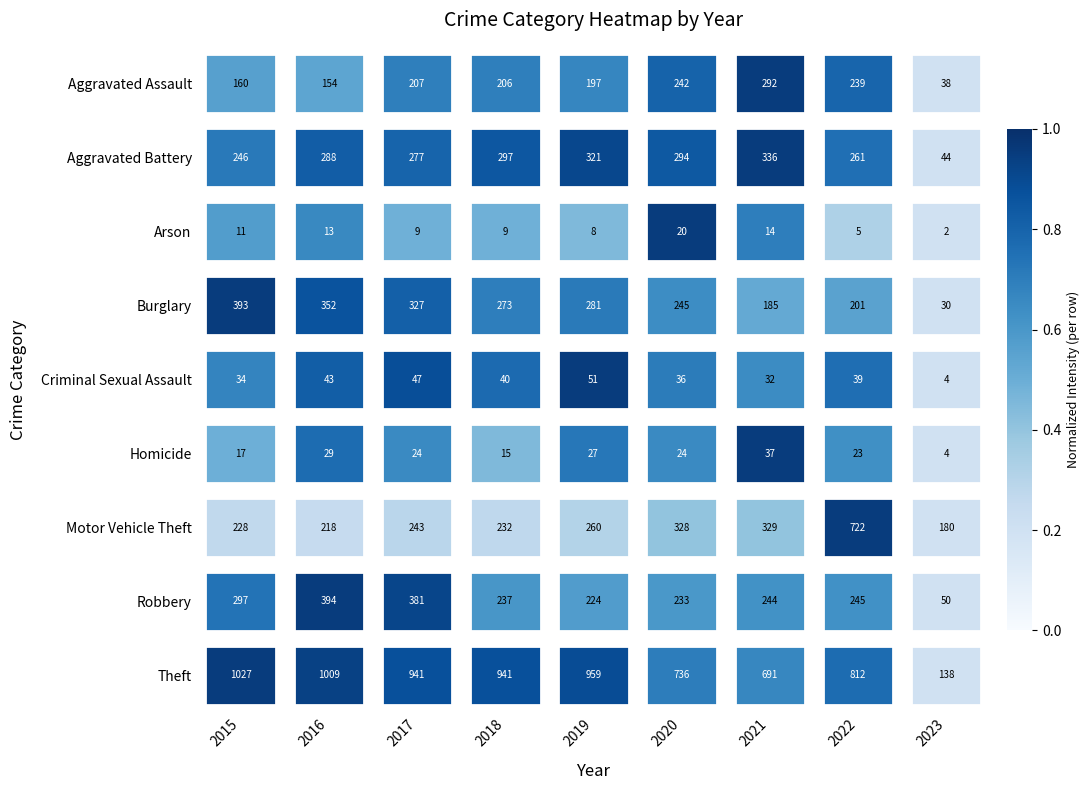

Rank the series by their maximum value, from highest to lowest.

Theft, Motor Vehicle Theft, Robbery, Burglary, Aggravated Battery, Aggravated Assault, Criminal Sexual Assault, Homicide, Arson